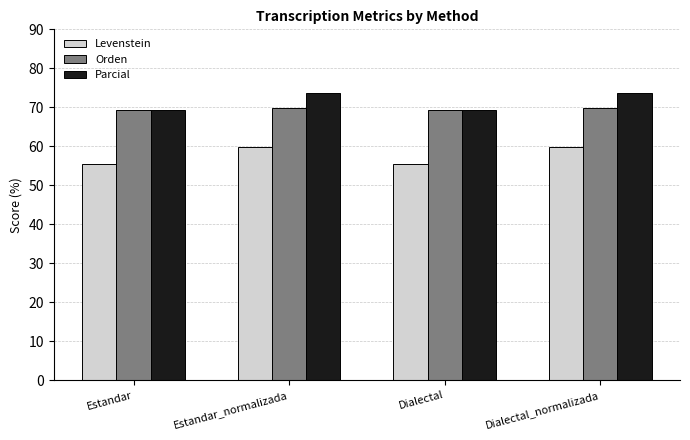

How many bars are there in total?

12